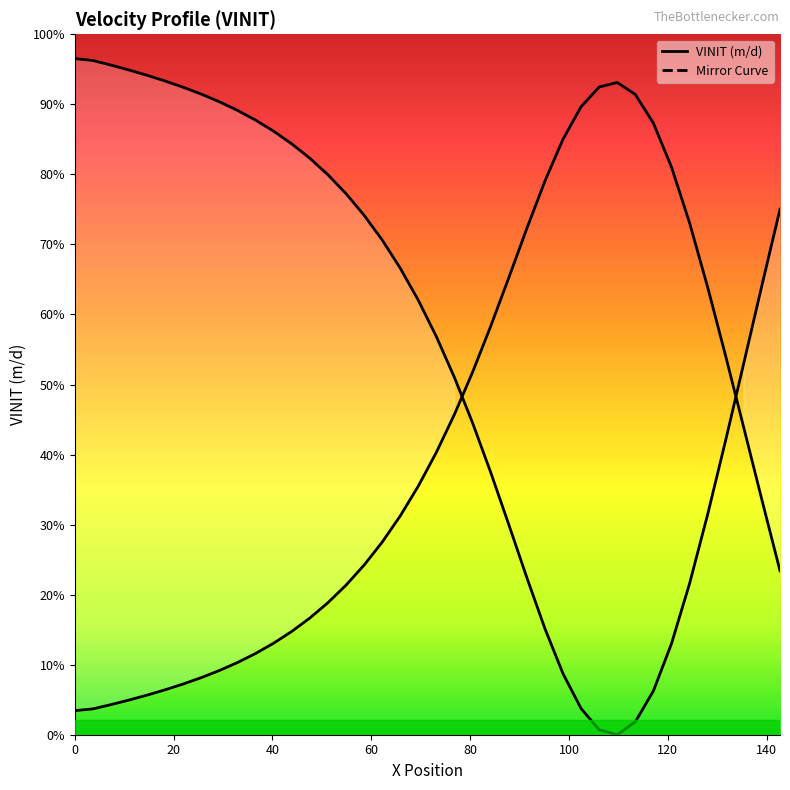

True or false: VINIT has more than 0 points higher than both neighbors.

True